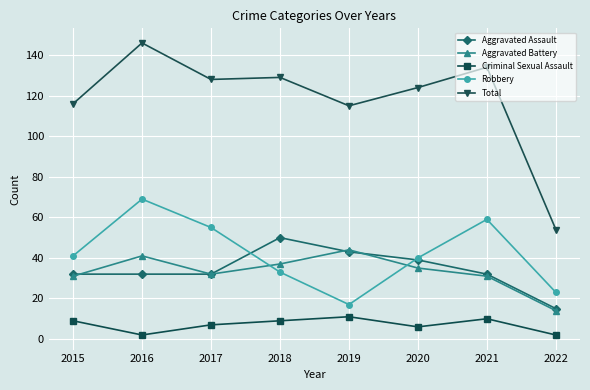

What is the average value of the Robbery series?

42